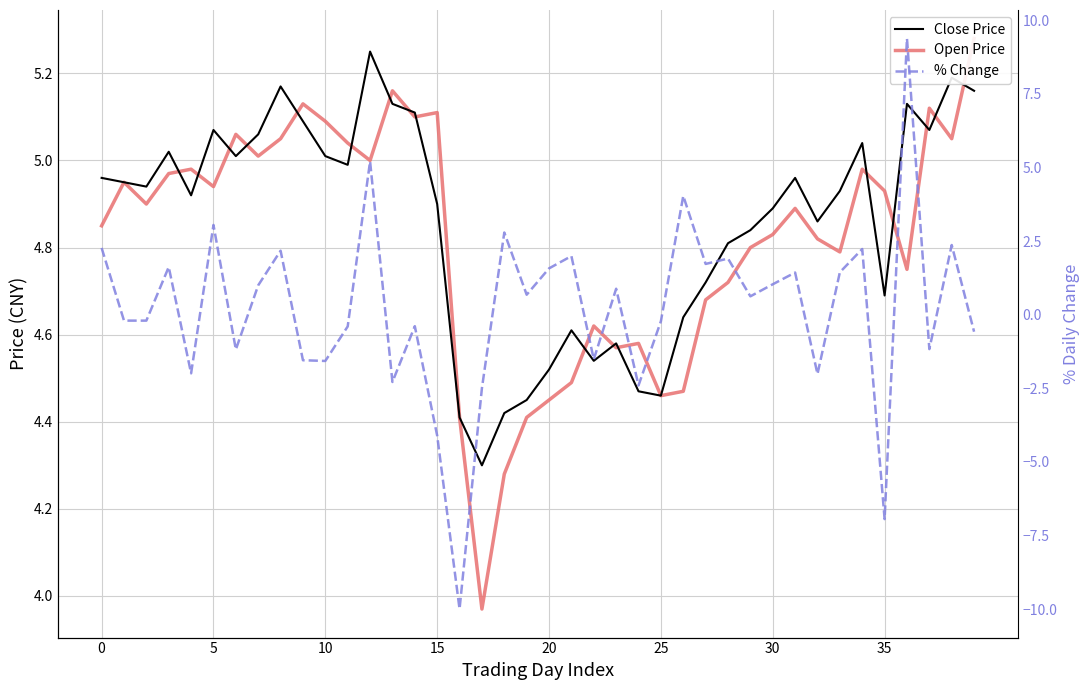

What is the difference between the highest and lowest values at 38?

2.8